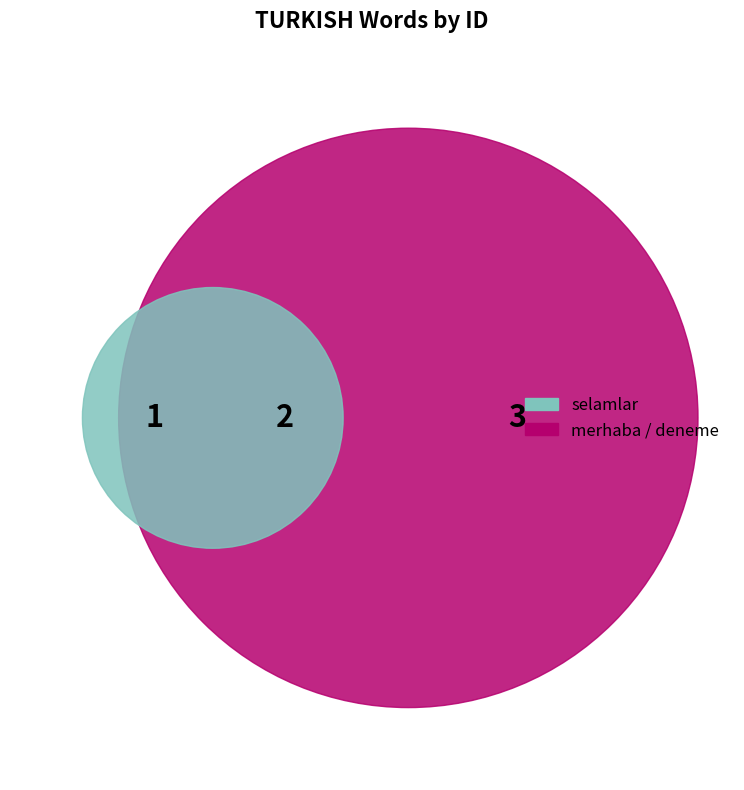

What is the total percentage of deneme and selamlar?

66.7%